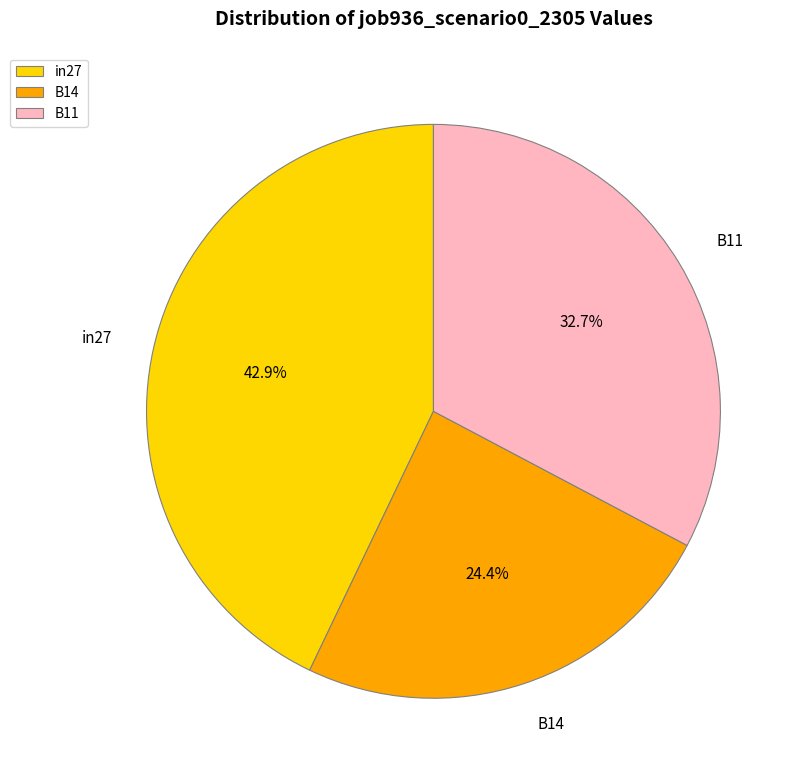

Does in27 represent more than half of the total?

No